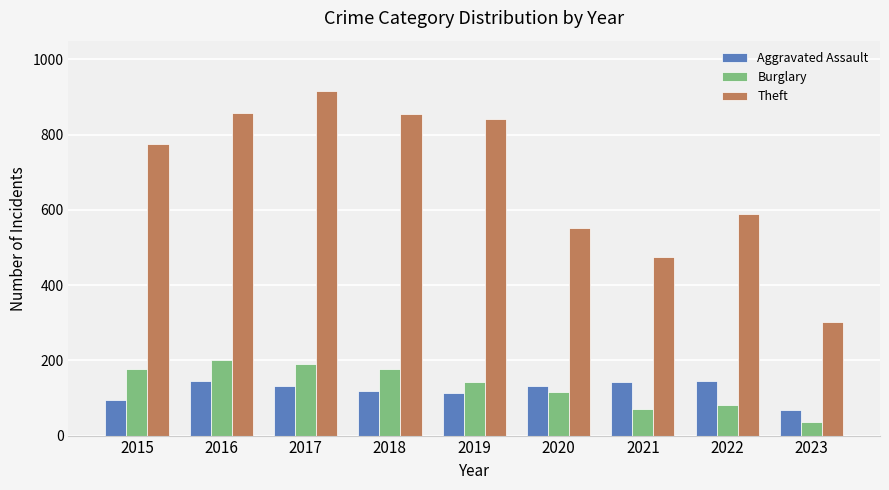

Which series has the widest spread of values?

Theft